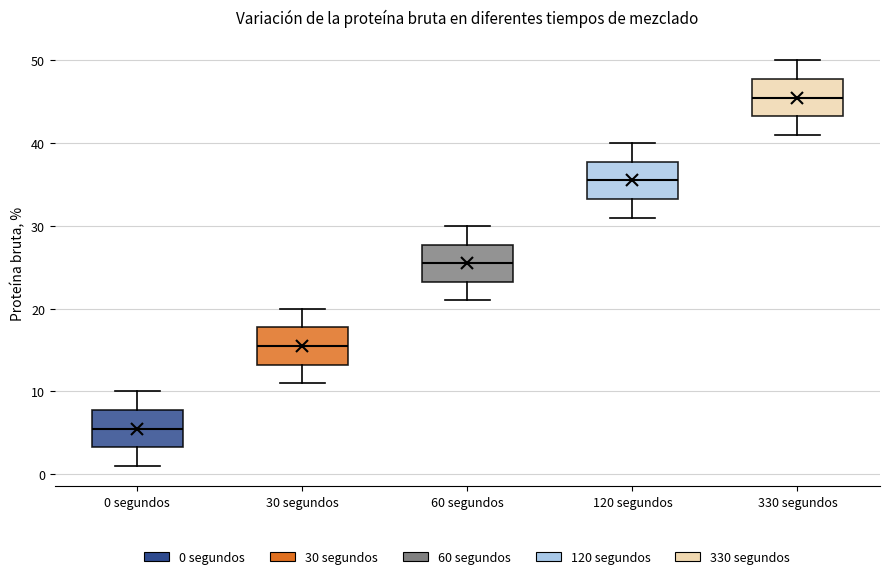

Which box's median line is the highest?

330 segundos